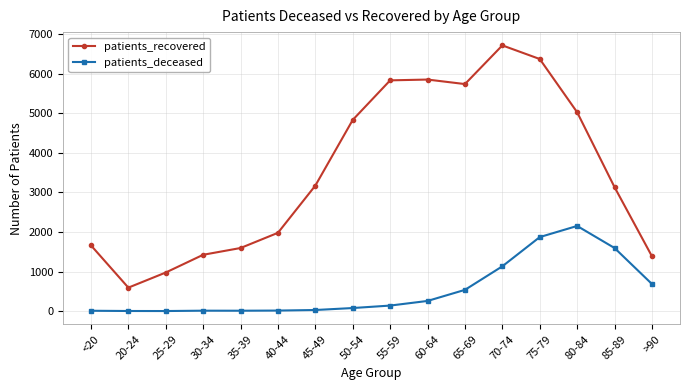

The value of patients_recovered at 70-74 is 1388. True or false?

False